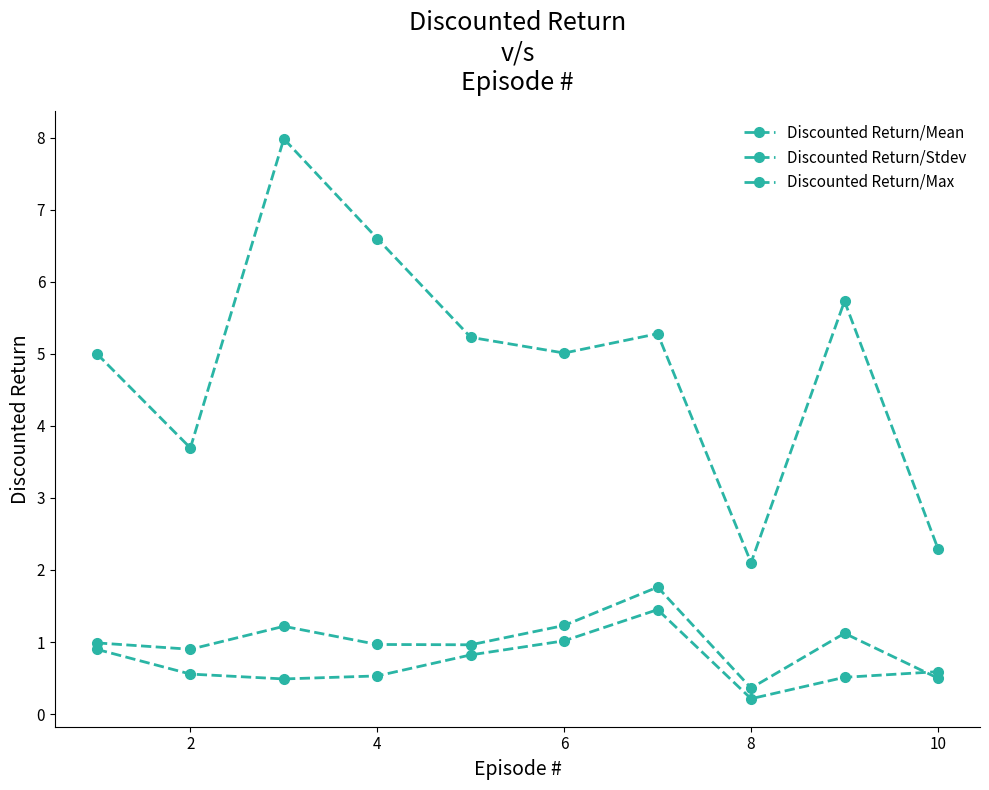

True or false: Discounted Return/Stdev and Discounted Return/Max cross at least once.

False